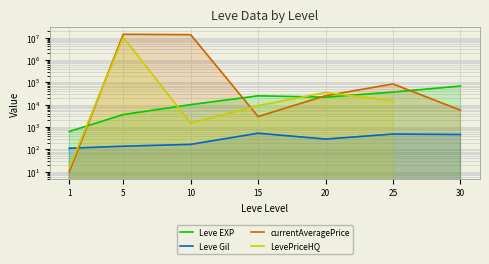

What is the value of the Leve Gil point at the 1st from the left?

113.0